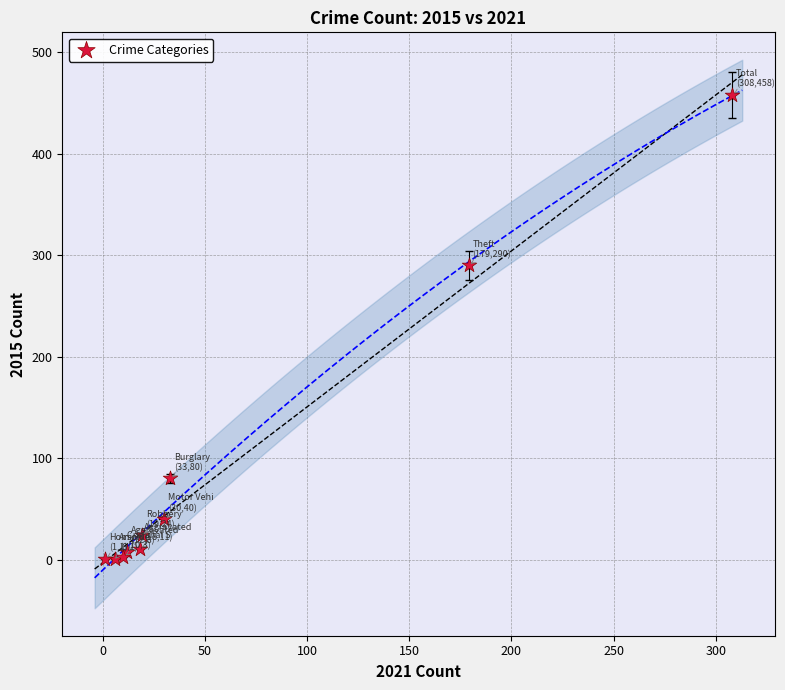

What Y value in the scatter plot is closest to 229?

290